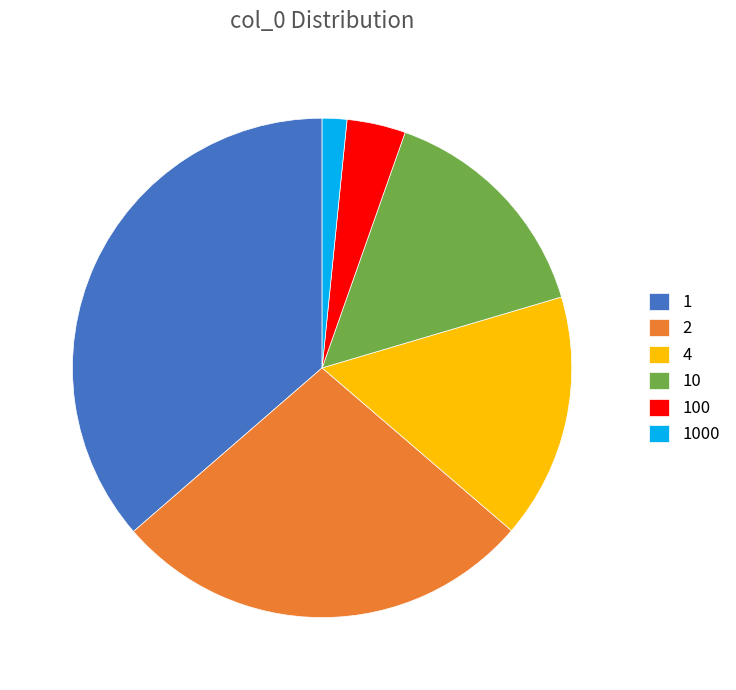

Do 2 and 4 together represent more than half of the pie?

No